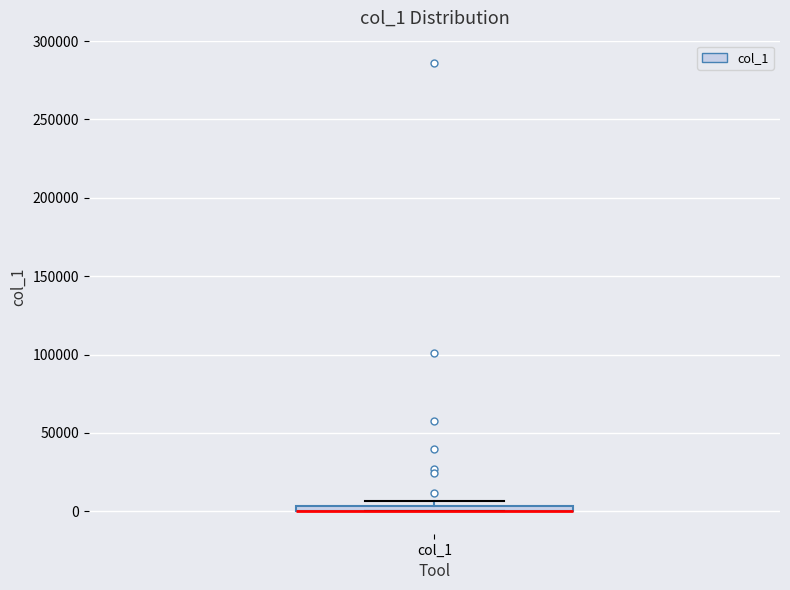

Where is the lower edge of the box for col_1 on the y-axis? The values are not printed on the chart, so give them approximately, as read against the axis.

0